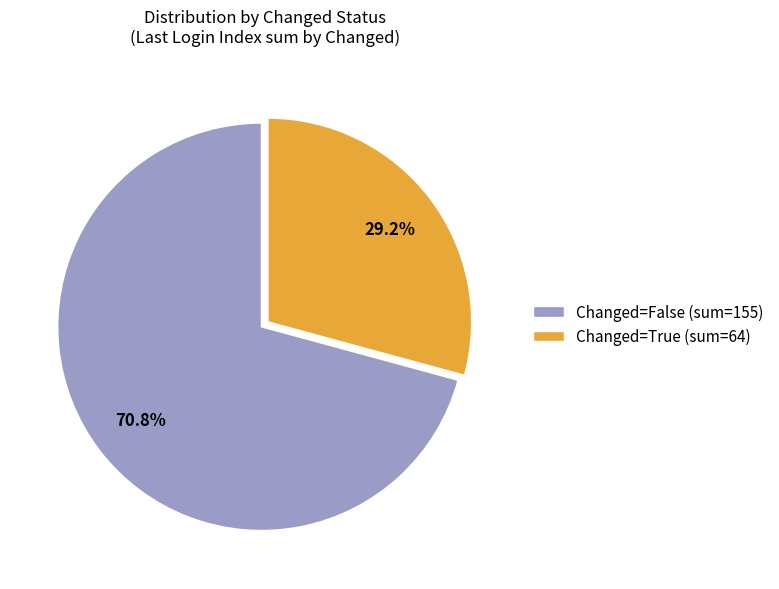

What is the ratio of the value at Changed=False (sum=155) to the value at Changed=True (sum=64)?

2.4